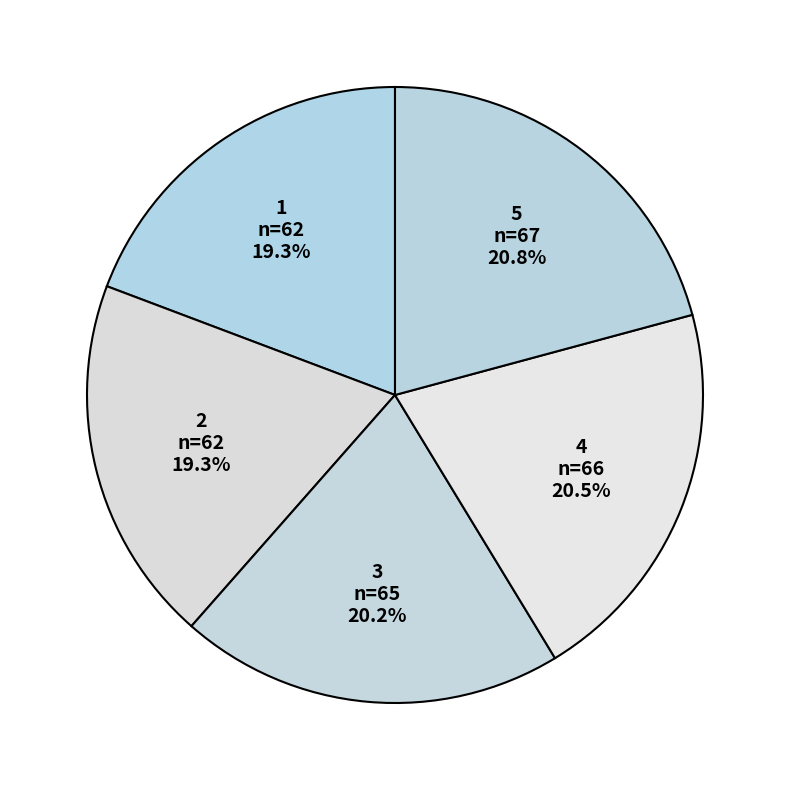

To the nearest percent, what is the difference between the 1 and 4 slice percentages?

1%